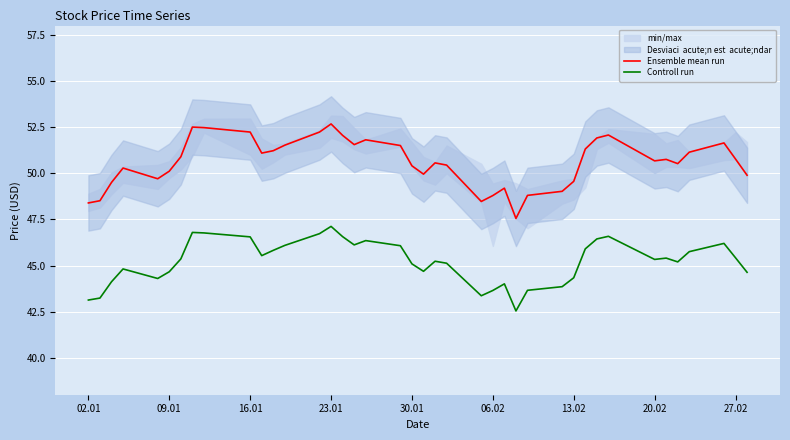

Which category has the highest value in the Ensemble mean run series?

23.01